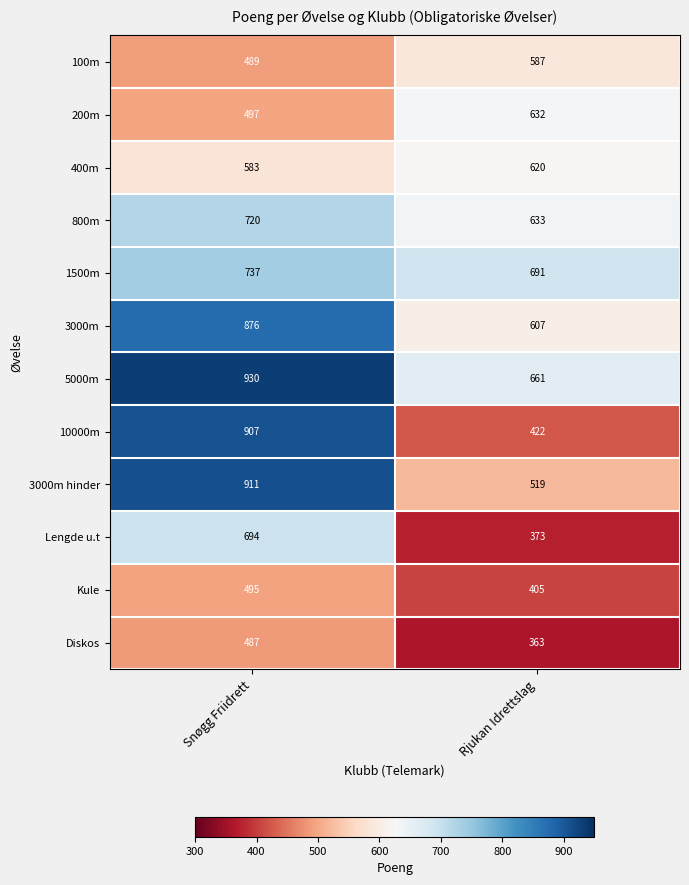

What is the difference between the maximum and minimum values in the Kule series?

90